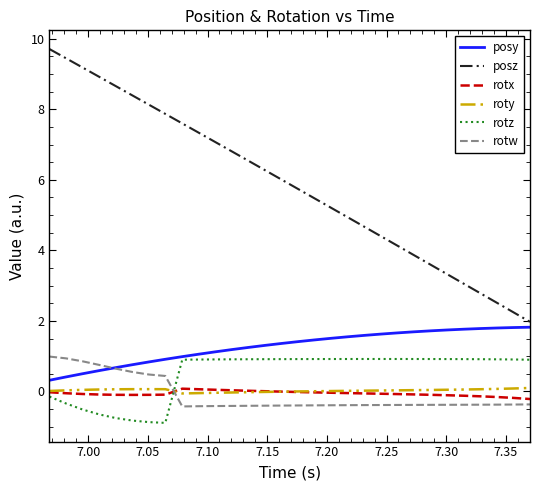

True or false: posz and rotw cross at least once.

False